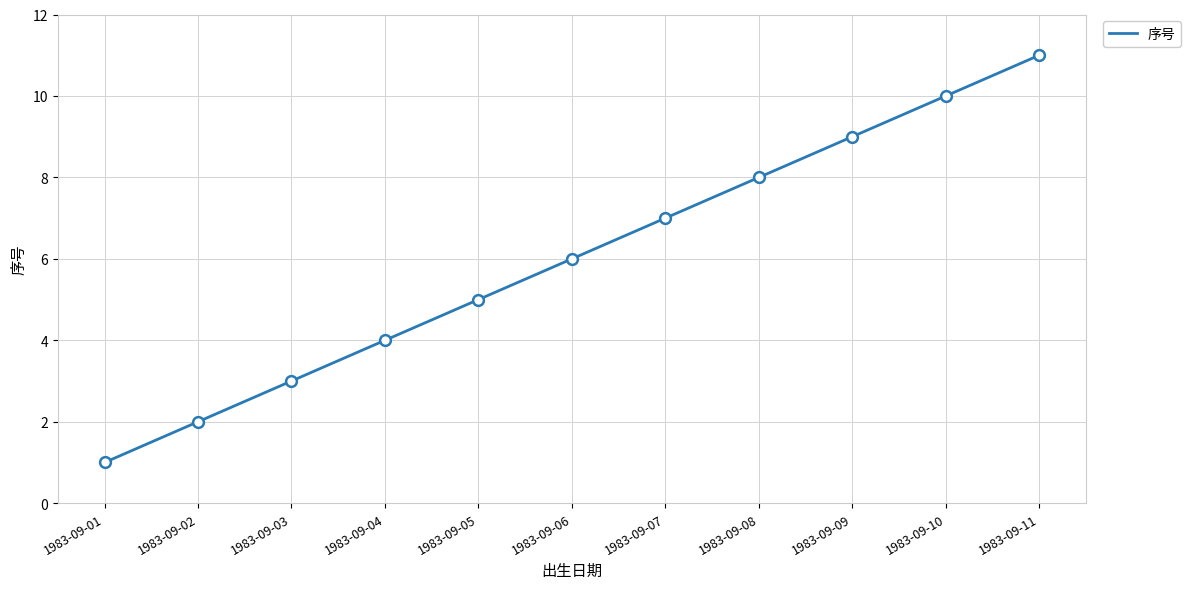

What is the ratio of the value at 1983-09-04 to the value at 1983-09-10?

0.4